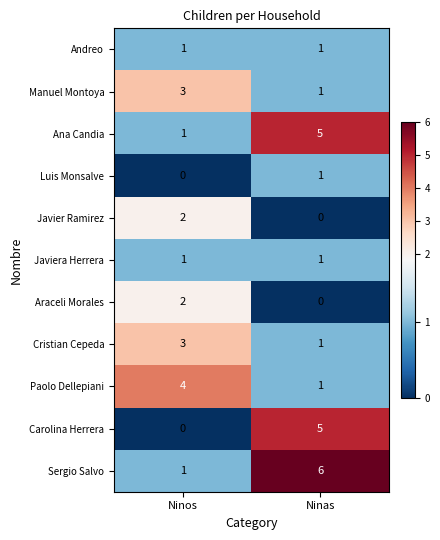

What is the spread (max minus min) of values at Ninas?

6